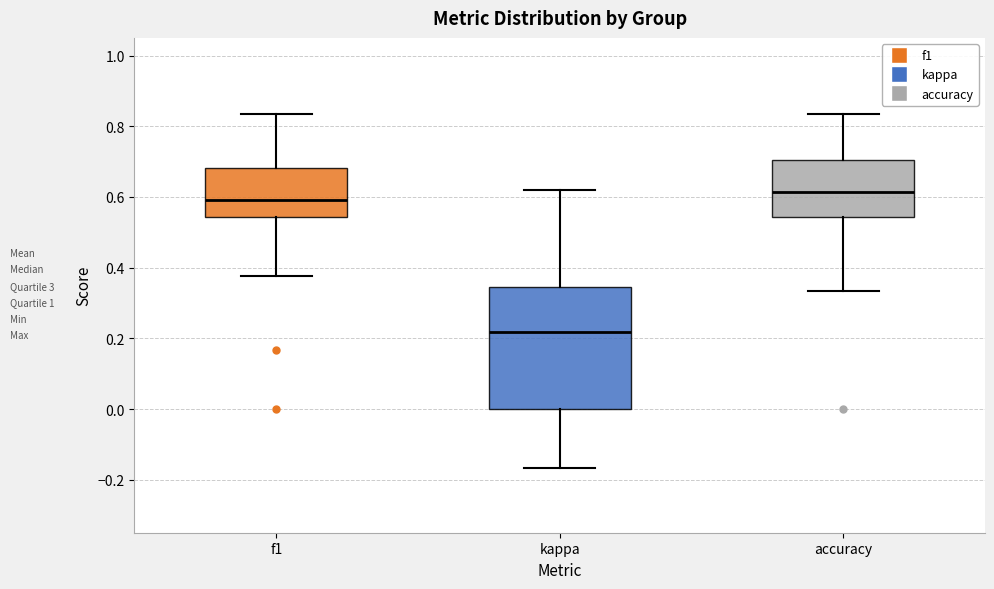

Comparing the boxes themselves (not the whiskers), which one is the tallest?

kappa